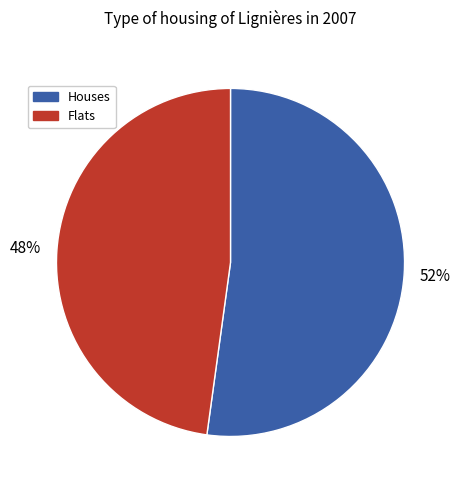

How many slices are in this pie chart?

2